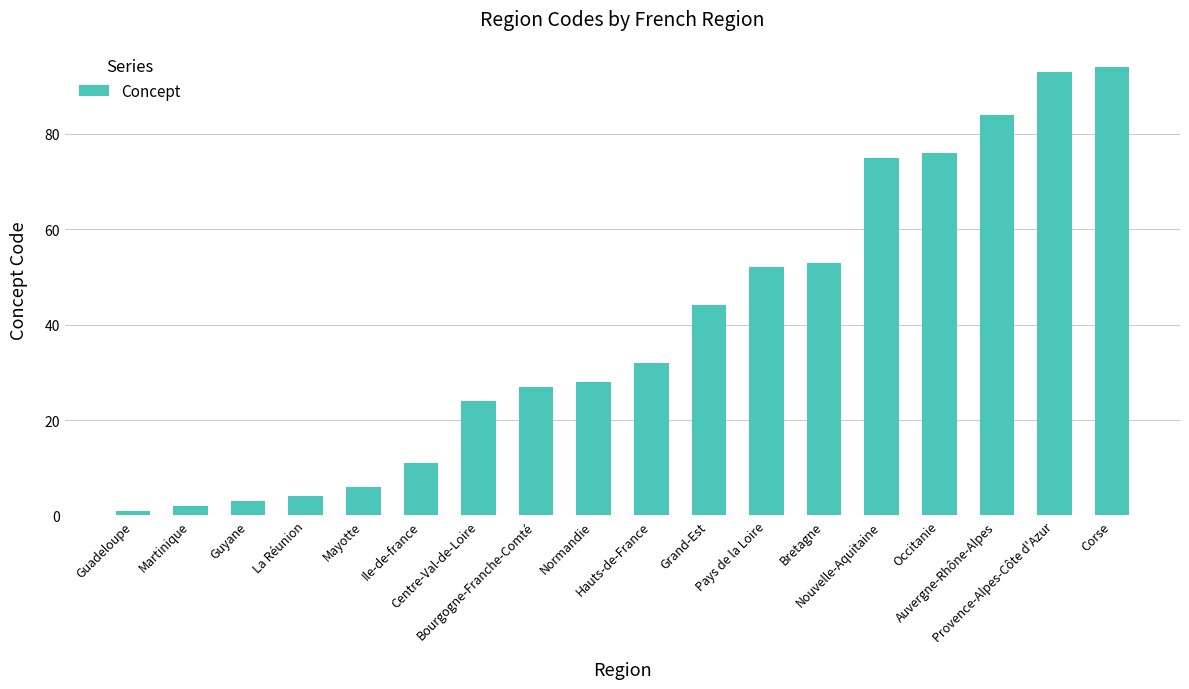

Approximately how many times larger is the value at Guyane compared to Normandie?

0.1